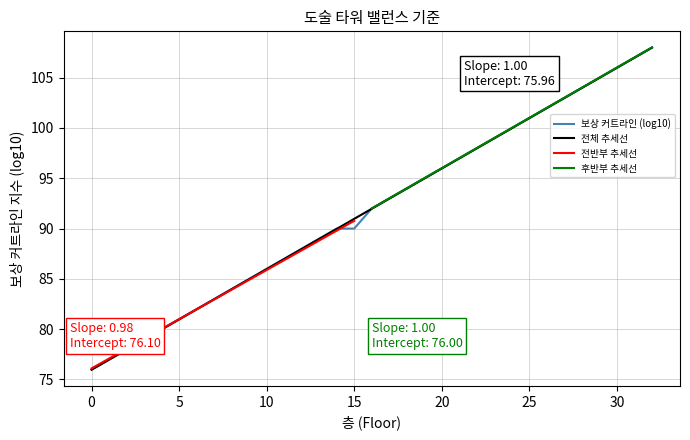

The 보상 커트라인 (log10) series shows 157.9 at 30. True or false?

False